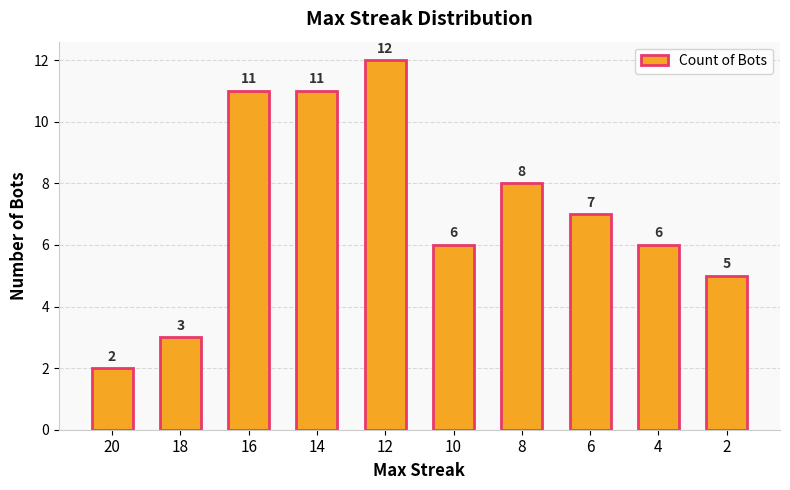

What is the average value?

7